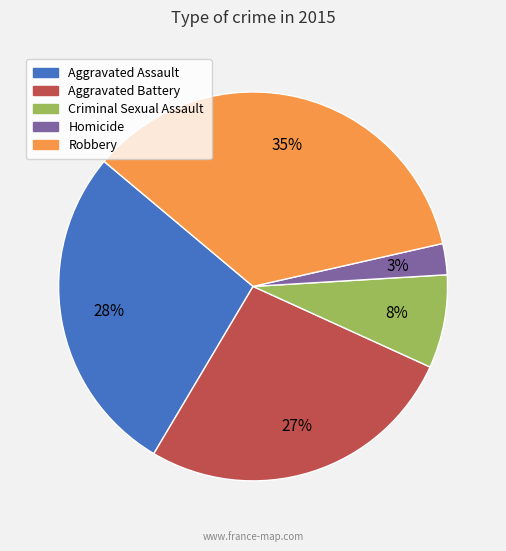

How many slices are in this pie chart?

5